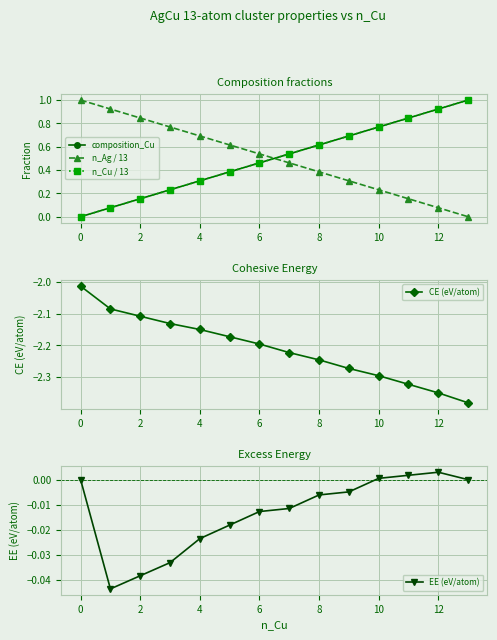

The CE (eV/atom) series shows -3.4 at 2. True or false?

False